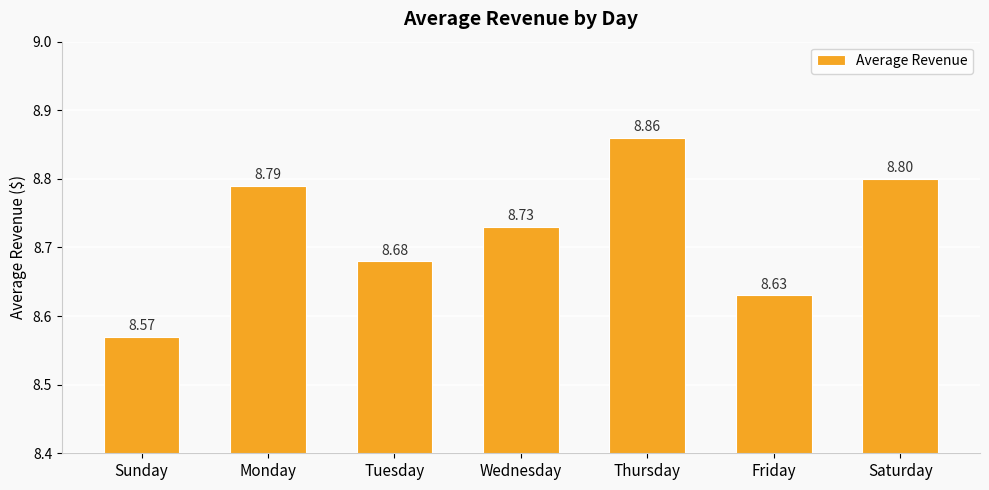

Reading left to right, list all the values displayed in this chart.

Sunday=8.6	Monday=8.8	Tuesday=8.7	Wednesday=8.7	Thursday=8.9	Friday=8.6	Saturday=8.8